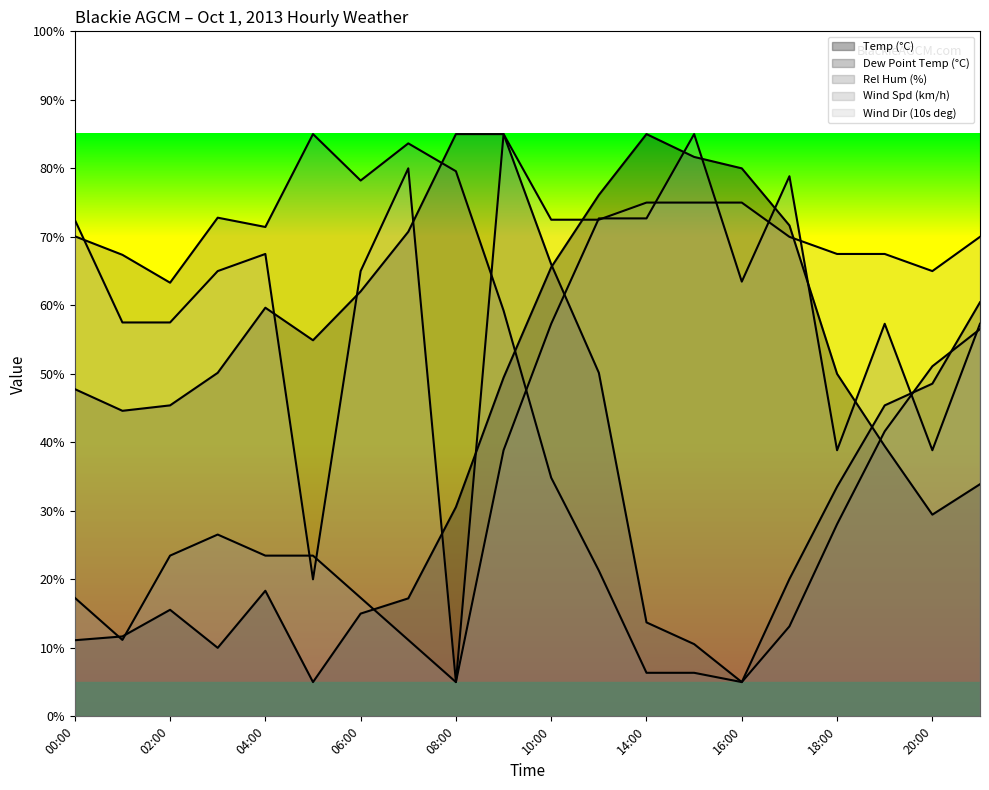

Reading left to right, what are all the values shown in this chart?

Temp (°C): 11.1	11.7	15.6	10.0	18.3	5.0	15.0	17.2	30.6	49.4	65.6	76.1	85.0	81.7	80.0	71.7	50.0	39.4	29.4	33.9
Dew Point Temp (°C): 47.8	44.6	45.4	50.1	59.7	54.9	62.0	70.7	85.0	85.0	66.0	50.1	13.7	10.5	5.0	20.0	33.5	45.4	48.6	60.4
Rel Hum (%): 70.1	67.4	63.3	72.8	71.4	85.0	78.2	83.6	79.6	59.2	34.8	21.3	6.4	6.4	5.0	13.1	28.1	41.6	51.1	56.5
Wind Spd (km/h): 17.3	11.2	23.5	26.5	23.5	23.5	17.3	11.2	5.0	38.8	57.3	72.7	72.7	85.0	63.5	78.8	38.8	57.3	38.8	57.3
Wind Dir (10s deg): 72.5	57.5	57.5	65.0	67.5	20.0	65.0	80.0	5.0	85.0	72.5	72.5	75.0	75.0	75.0	70.0	67.5	67.5	65.0	70.0